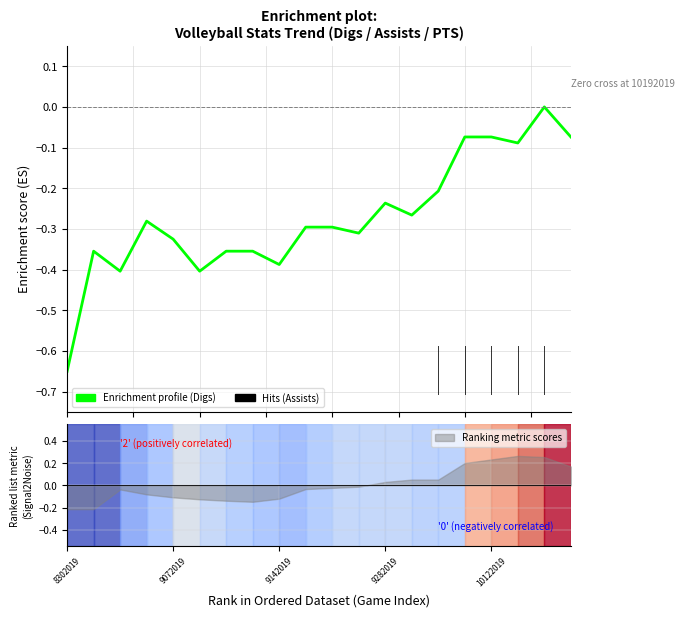

How many lines are shown in the chart?

1